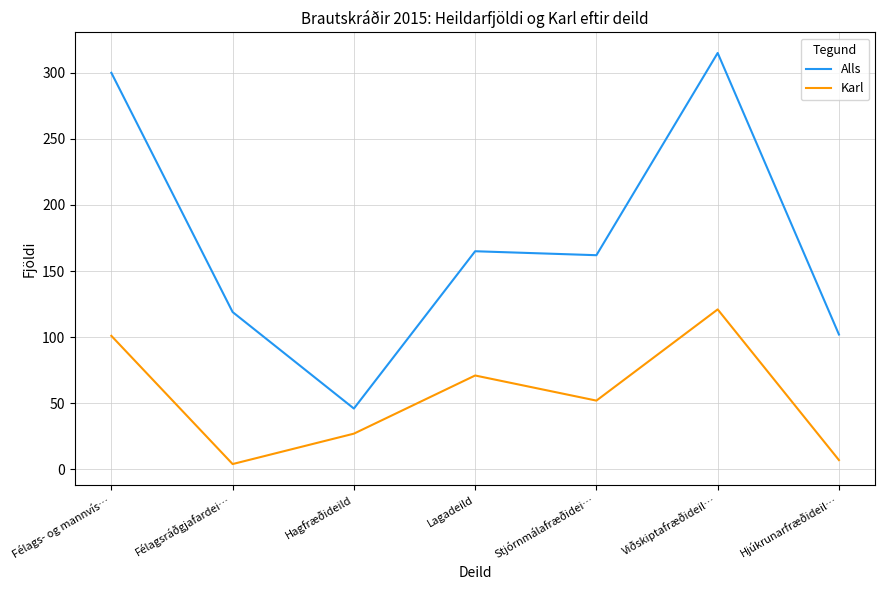

What value does the Karl series have at Félags- og mannvís…?

101